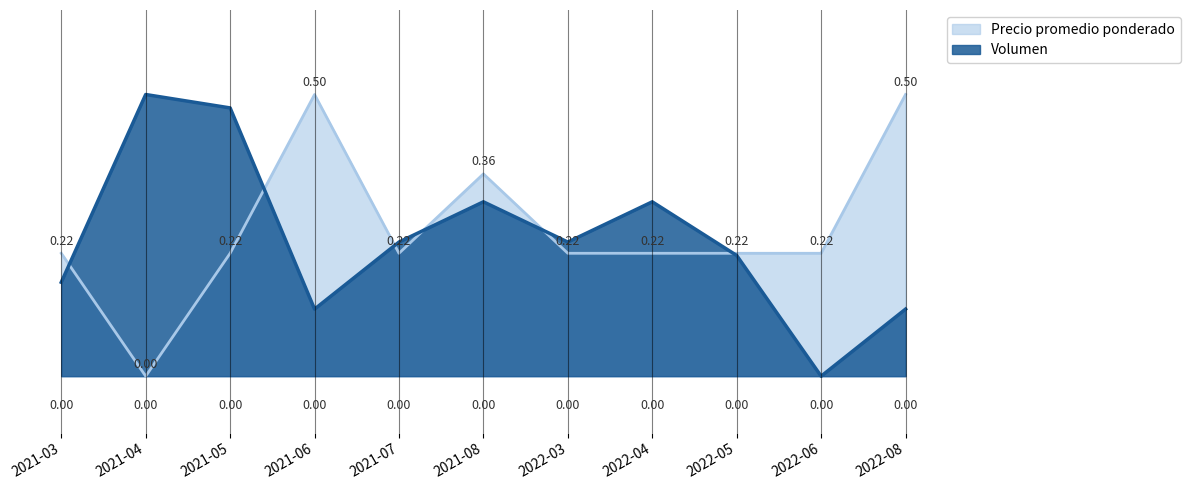

Where is Volumen nearest to the value 0?

2022-06